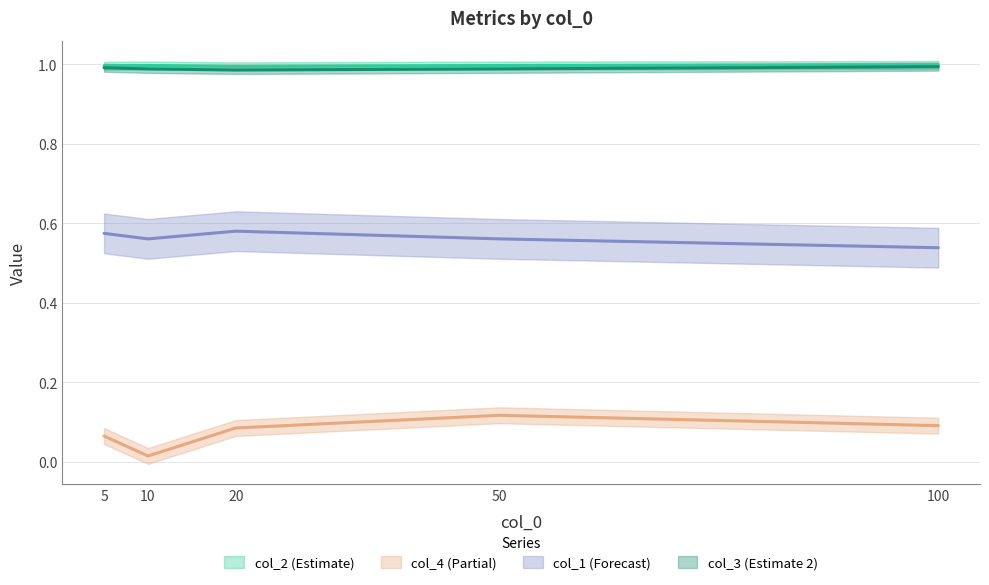

Which series has the largest total across all categories?

col_2